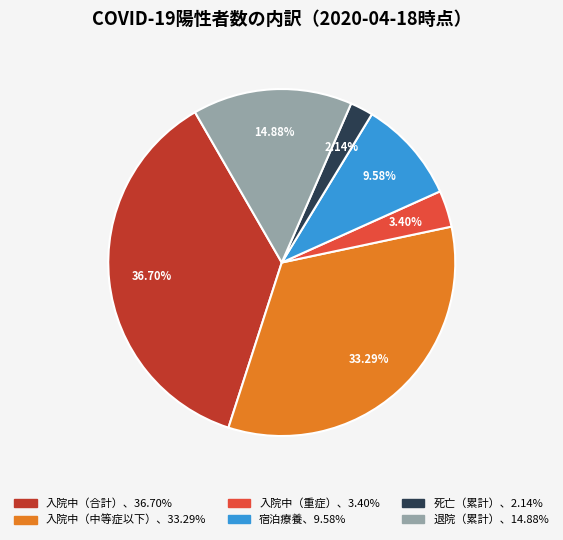

Count the number of slices in the pie.

6